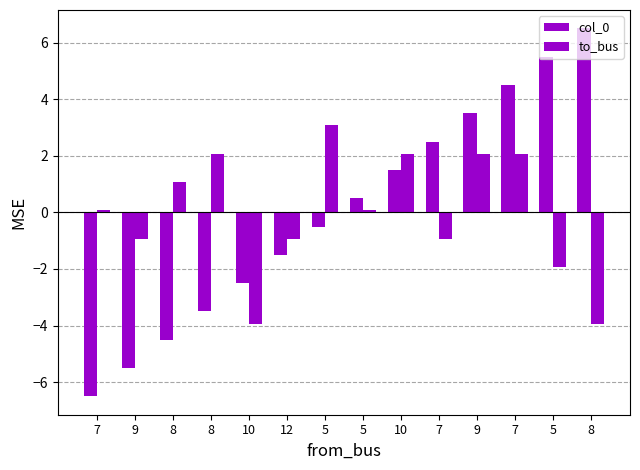

Where is to_bus nearest to the value 0?

7